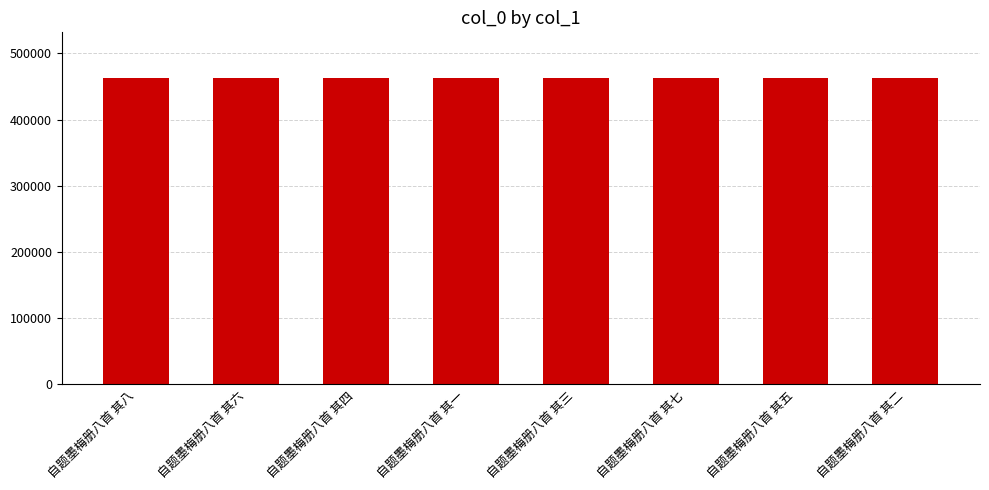

The value at 自题墨梅册八首 其五 is 462294. True or false?

True